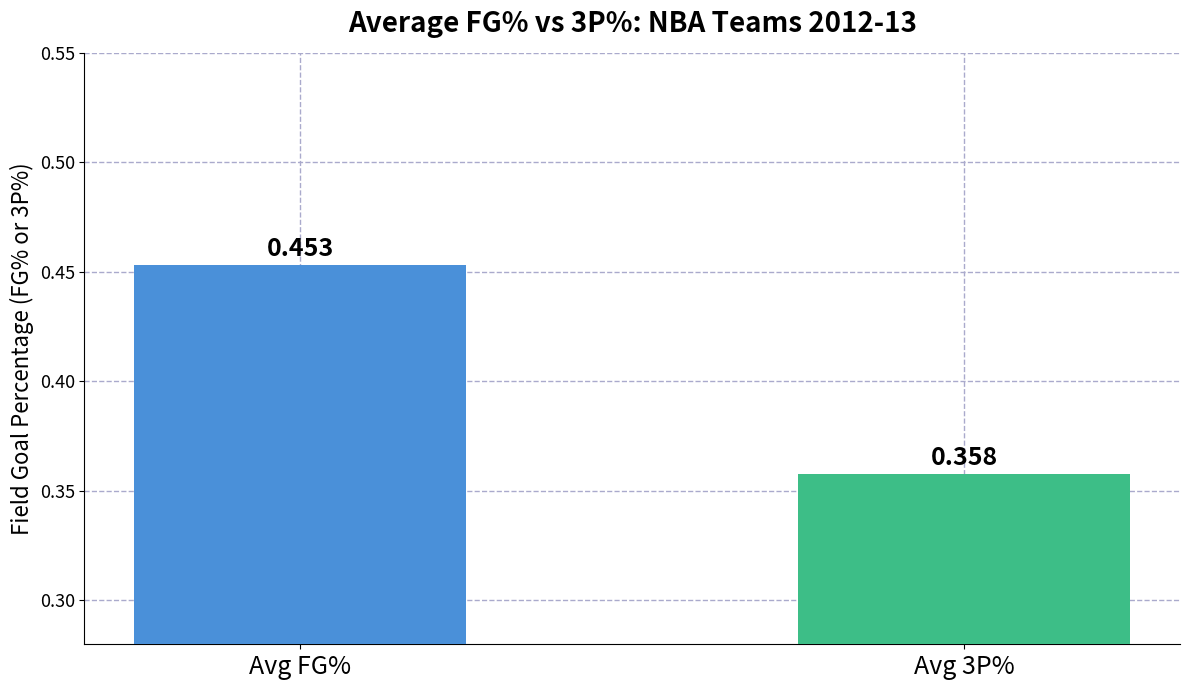

What position from the left is Avg 3P%?

2